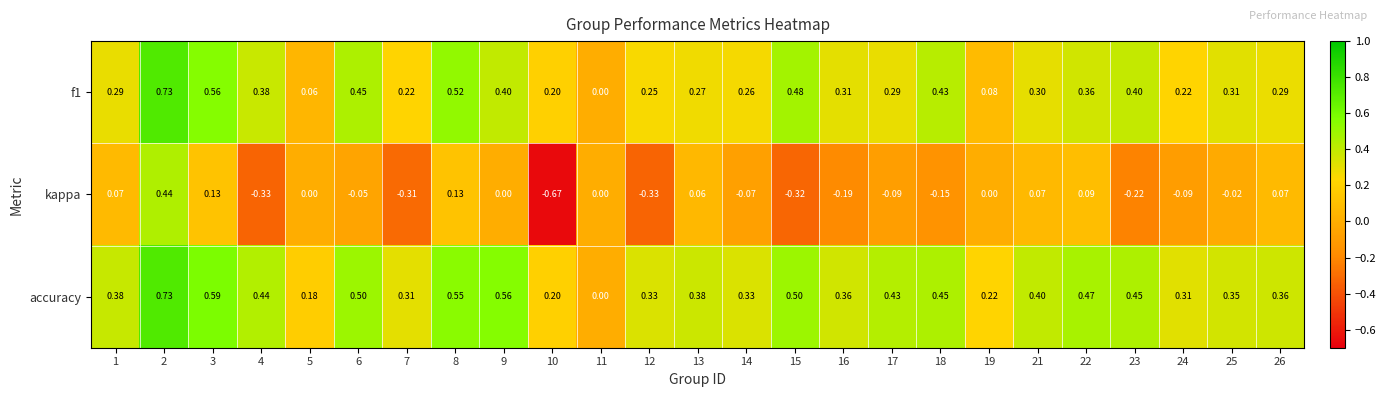

Between 3 and 18, which series saw the biggest shift?

kappa